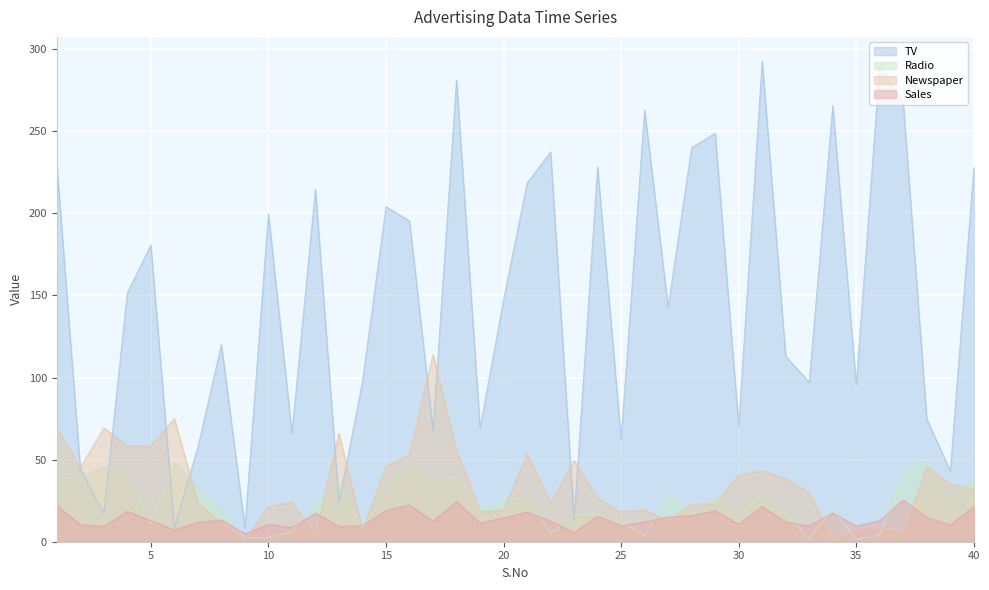

Rank the series by their maximum value, from highest to lowest.

TV, Newspaper, Radio, Sales